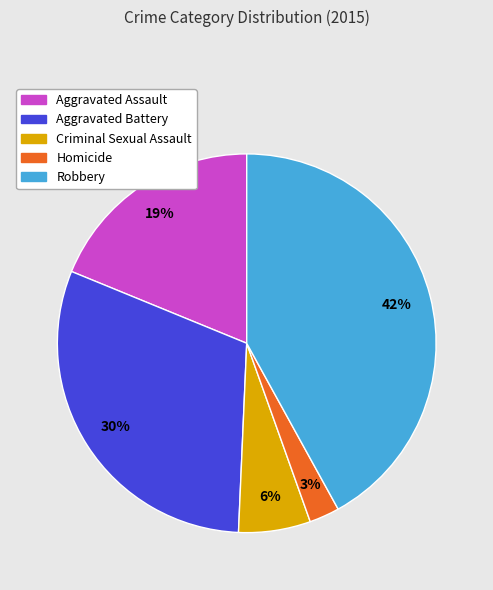

Rank the categories by value from highest to lowest.

Robbery, Aggravated Battery, Aggravated Assault, Criminal Sexual Assault, Homicide